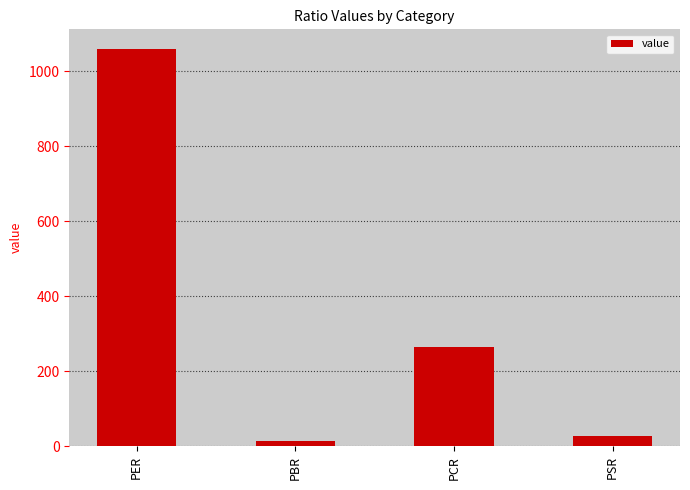

Rank the categories by value from lowest to highest.

PBR, PSR, PCR, PER